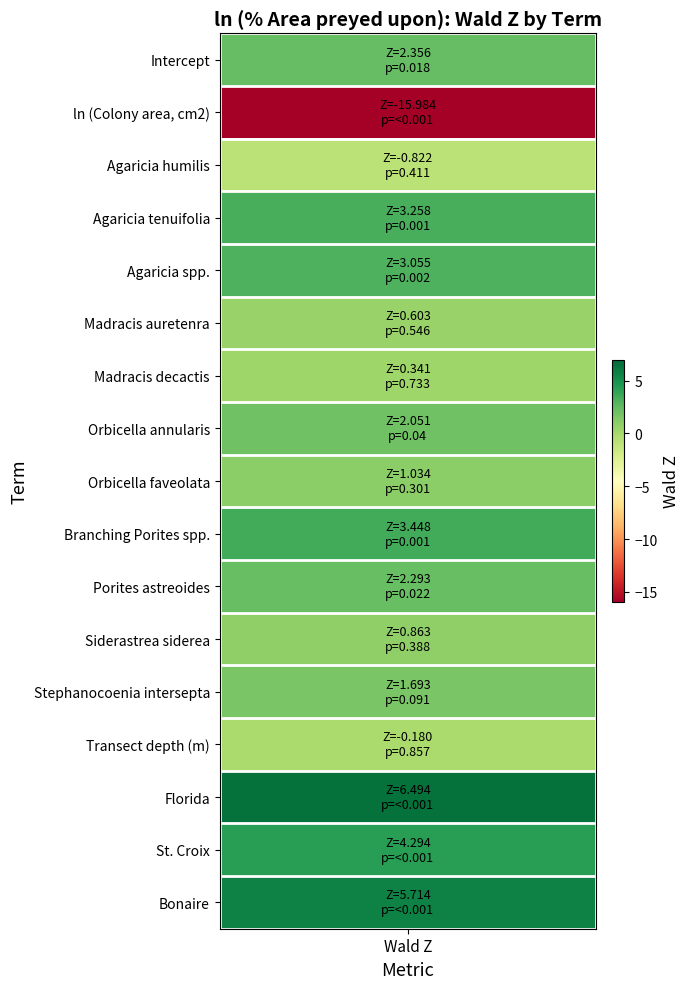

Where does the data first go above 2?

wald_z